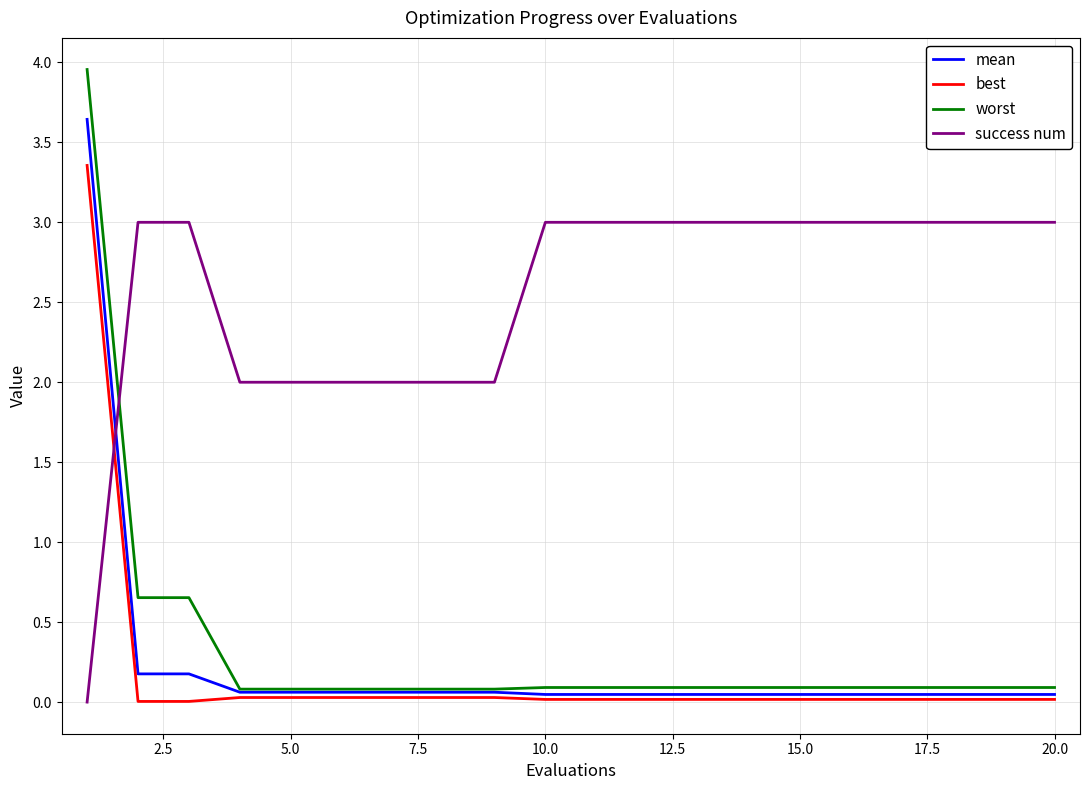

Rank the series by their maximum value, from highest to lowest.

worst, mean, best, success num